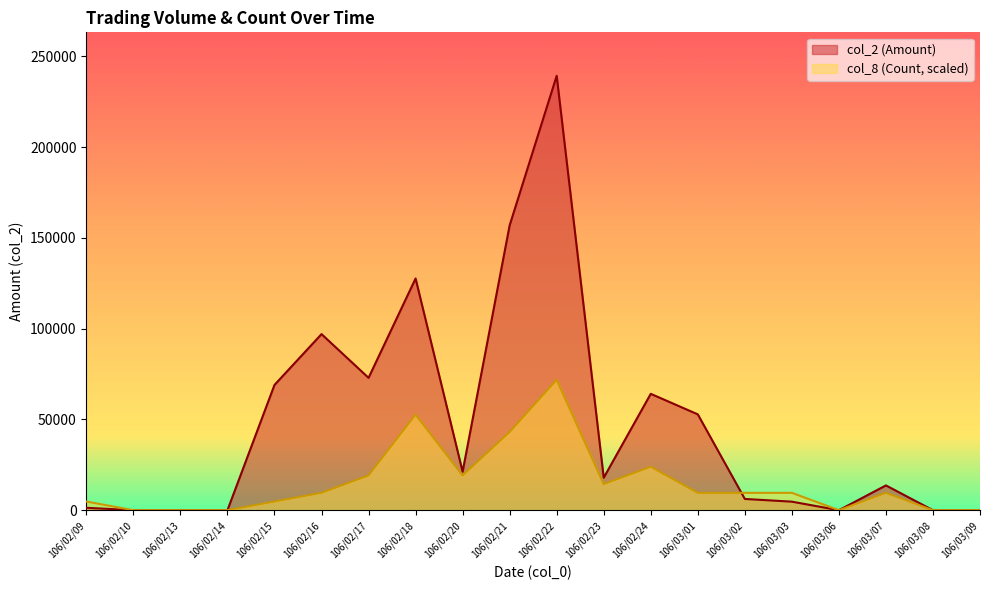

Reading left to right, list all the values displayed in this chart.

col_2 (Amount): 1340.0	0.0	0.0	0.0	69000.0	97000.0	72920.0	127640.0	21210.0	156930.0	239300.0	17900.0	64110.0	52800.0	6200.0	4710.0	0.0	13650.0	0.0	0.0
col_8 (Count): 4786.0	0.0	0.0	0.0	4786.0	9572.0	19144.0	52646.0	19144.0	43074.0	71790.0	14358.0	23930.0	9572.0	9572.0	9572.0	0.0	9572.0	0.0	0.0